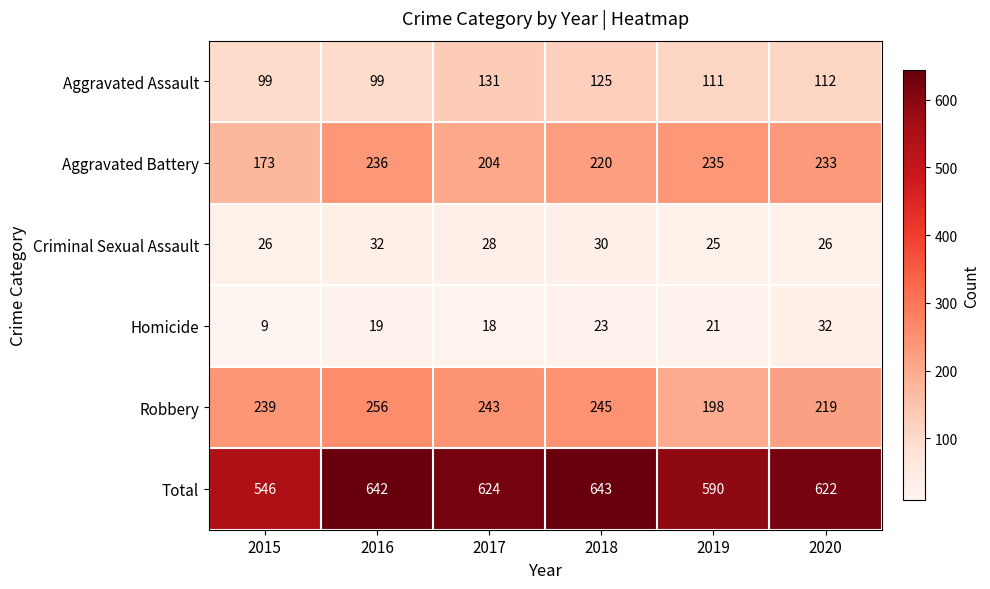

The Robbery series shows 239 at 2015. True or false?

True